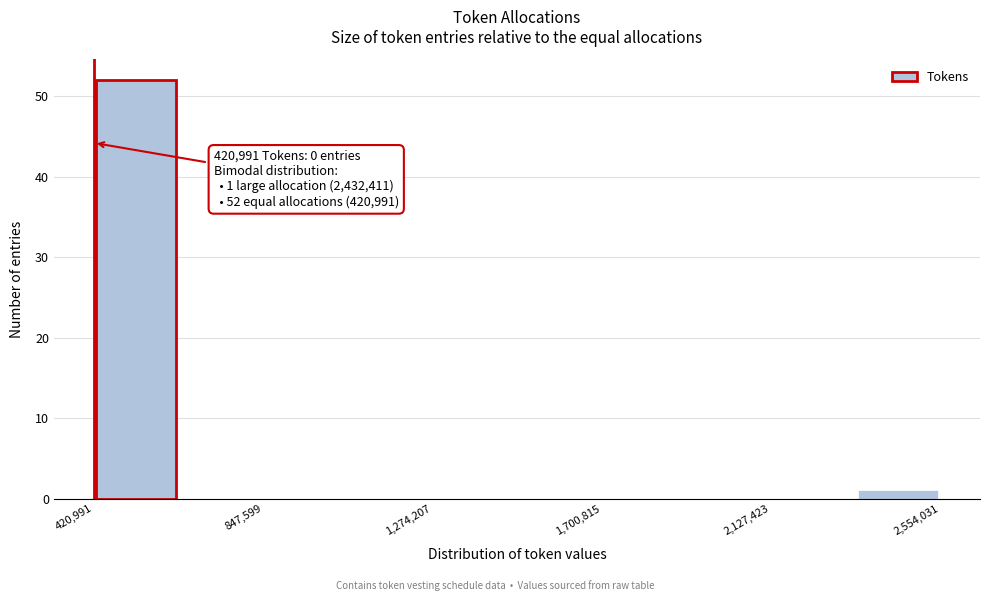

Which range on the x-axis has the tallest bar?

400000 to 650000